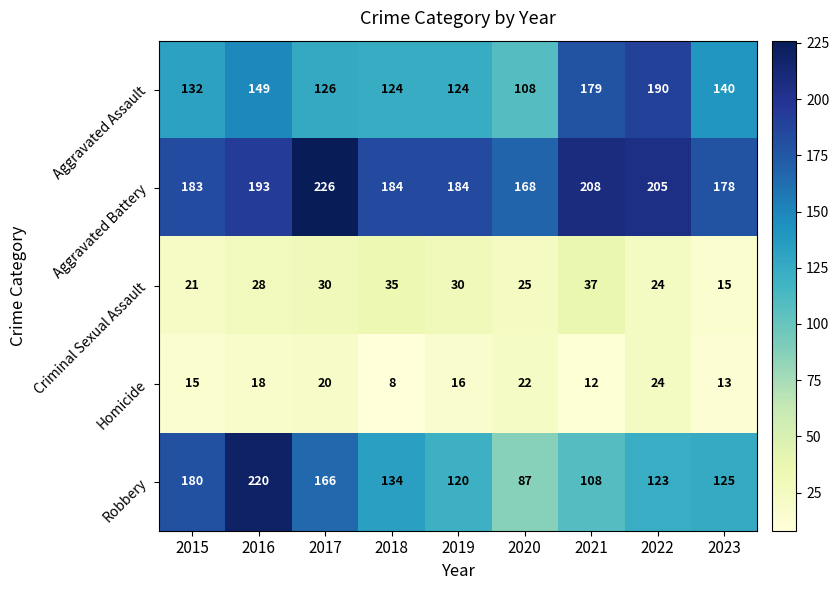

What is the maximum value for Criminal Sexual Assault?

37